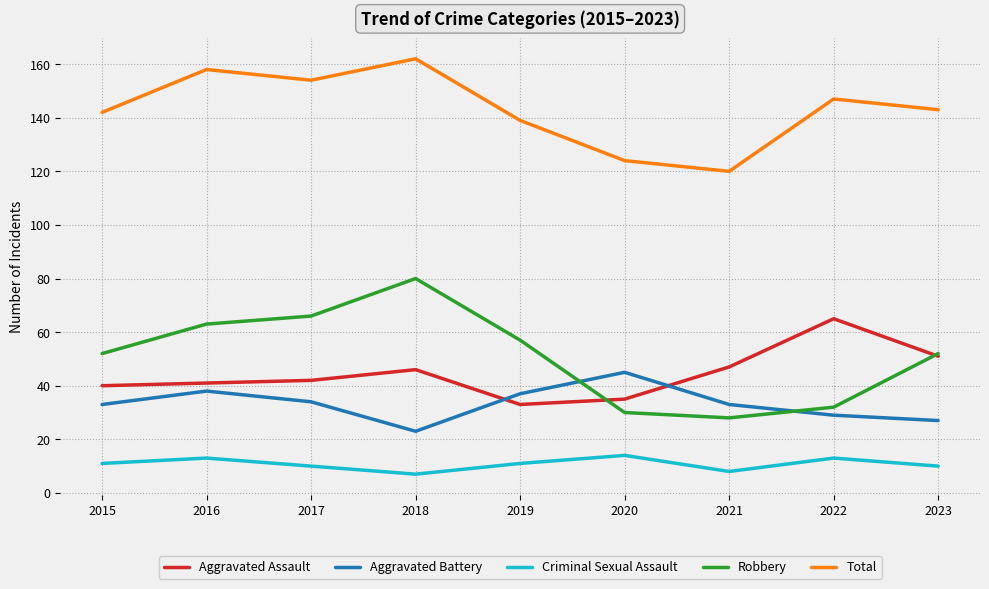

Reading right to left, transcribe all the data shown in this chart.

Aggravated Assault: 51	65	47	35	33	46	42	41	40
Aggravated Battery: 27	29	33	45	37	23	34	38	33
Criminal Sexual Assault: 10	13	8	14	11	7	10	13	11
Robbery: 52	32	28	30	57	80	66	63	52
Total: 143	147	120	124	139	162	154	158	142